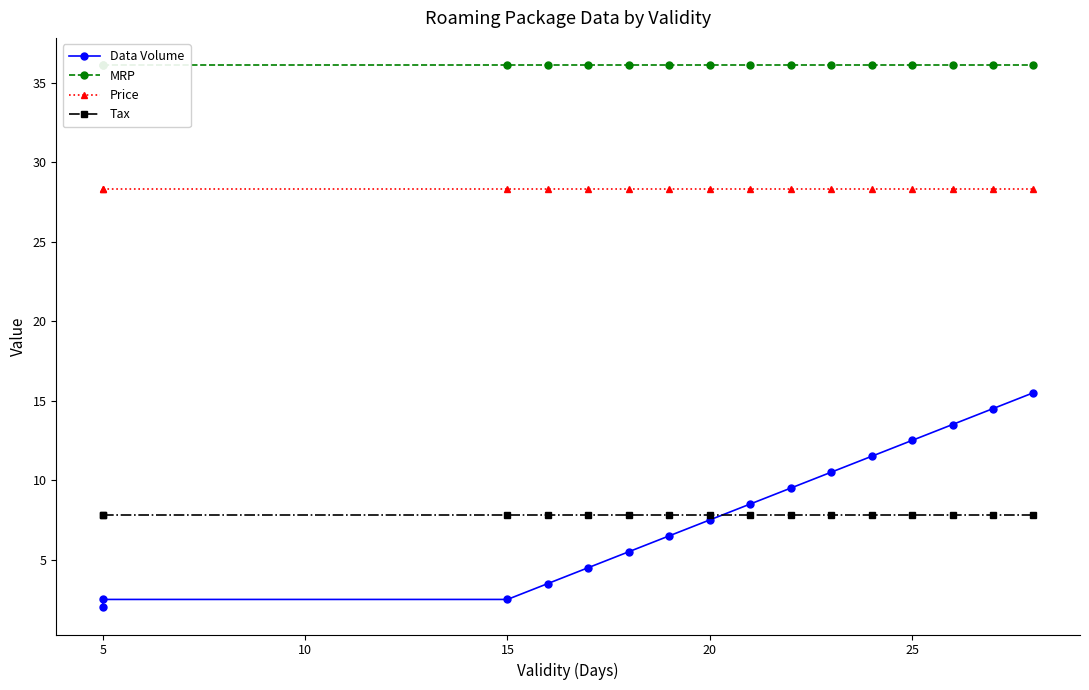

Which series has the largest total across all categories?

MRP